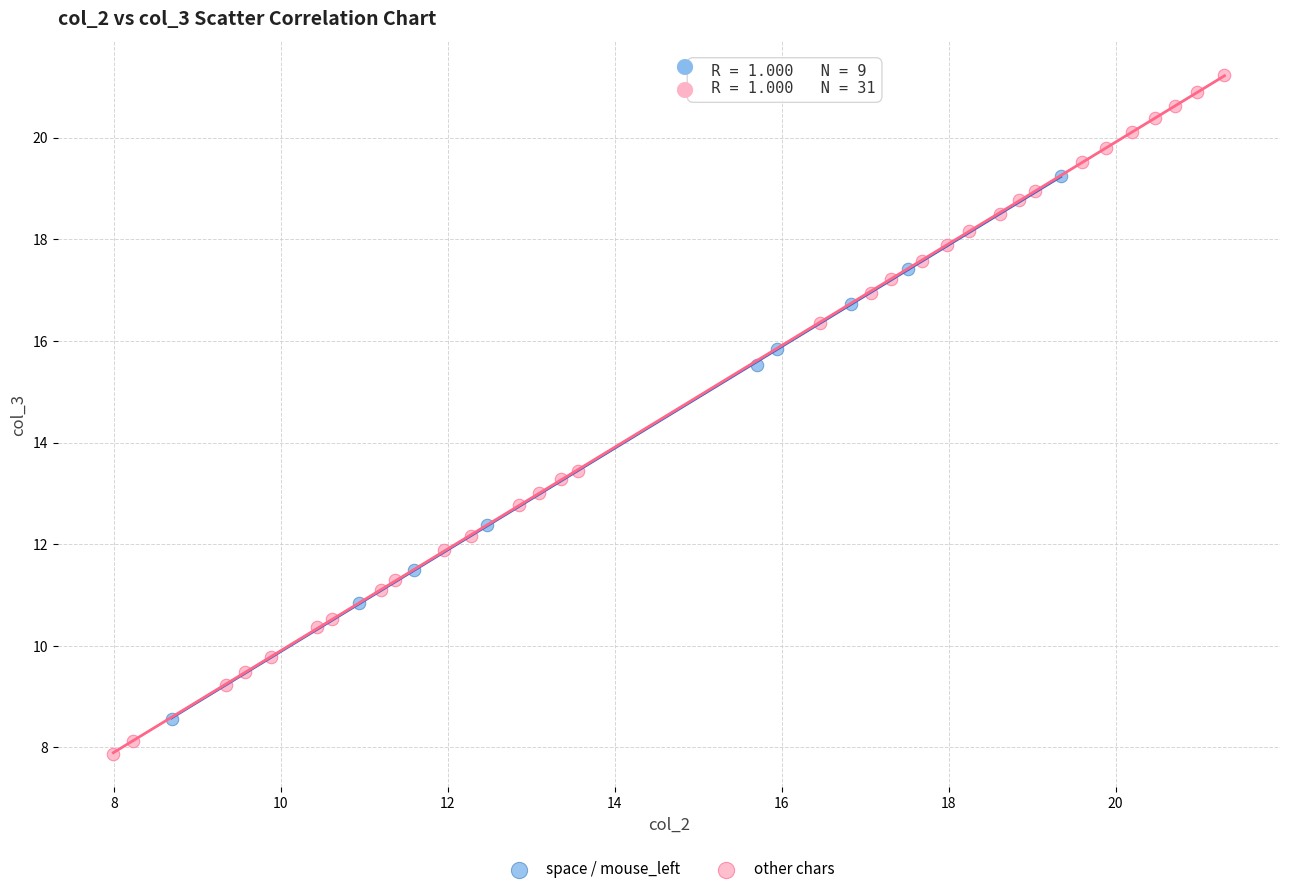

Which series reaches the maximum Y coordinate?

other chars